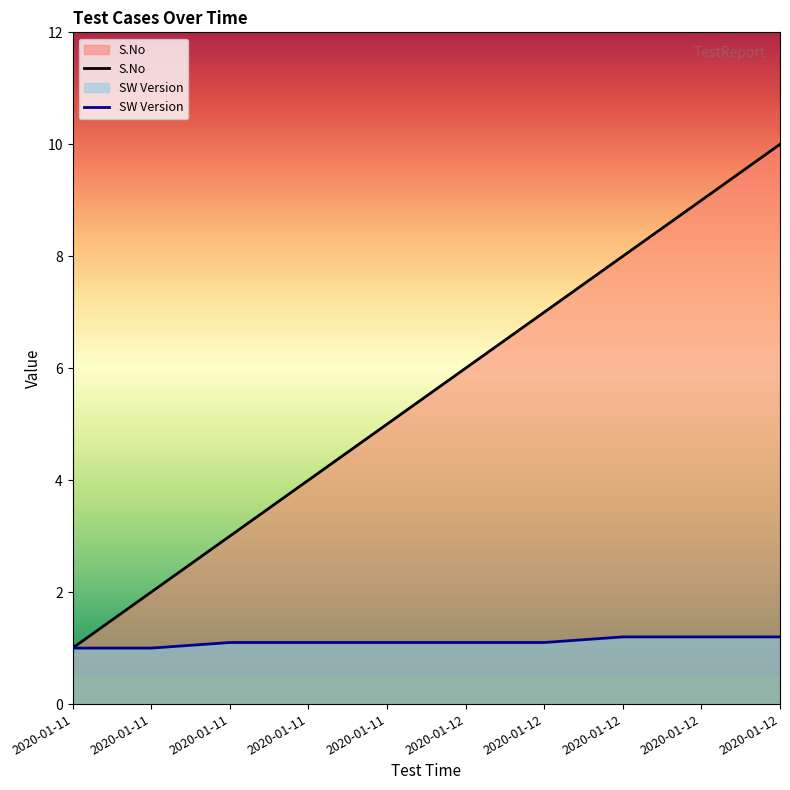

Rank the series by their average value, from lowest to highest.

SW Version, S.No